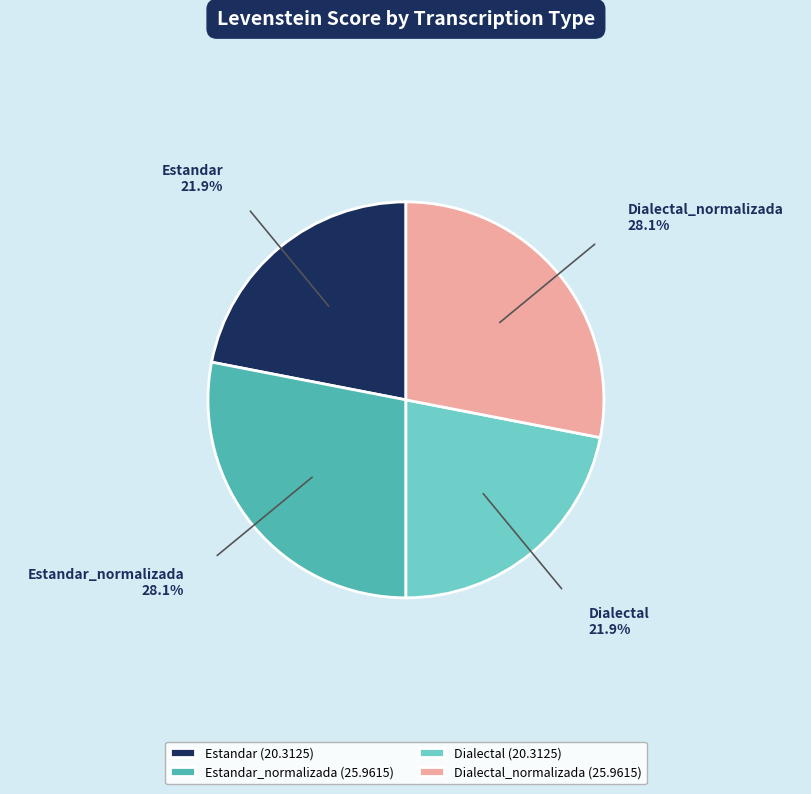

Do Estandar_normalizada and Dialectal_normalizada together represent more than half of the pie?

Yes